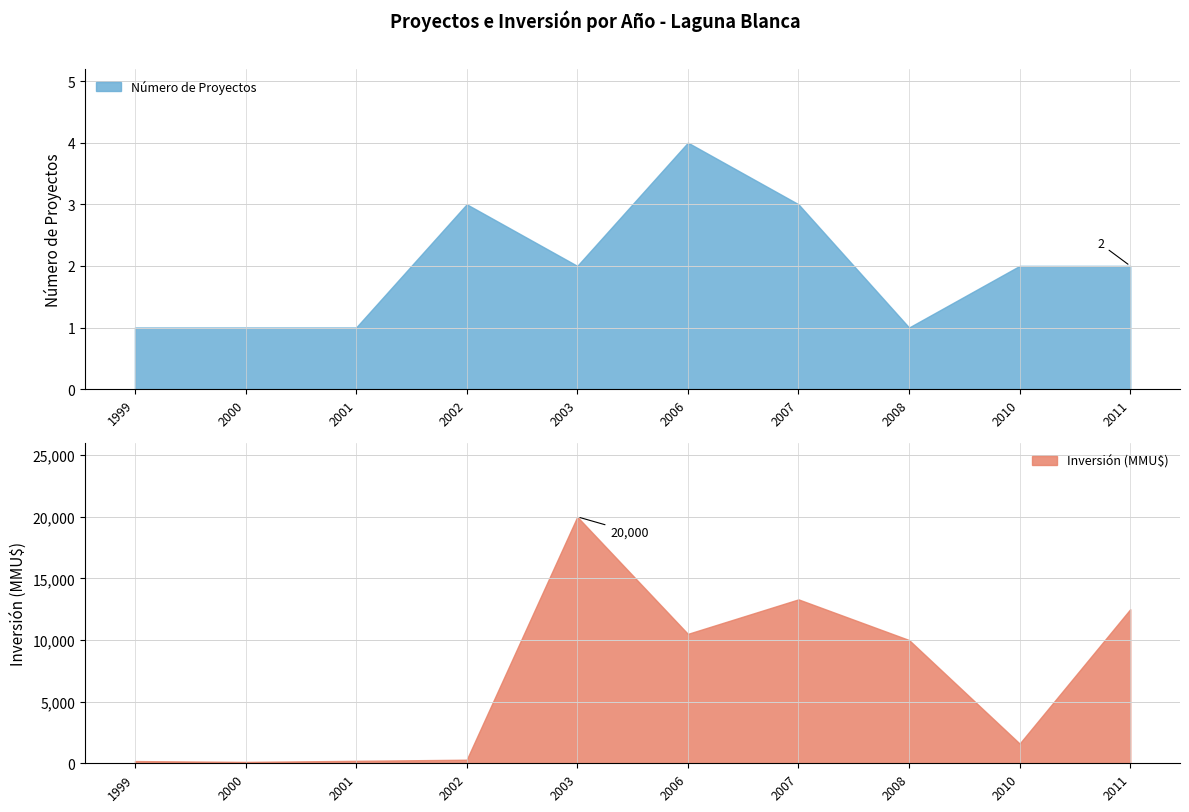

What is the value of the Número de Proyectos point at the 2nd from the left?

1